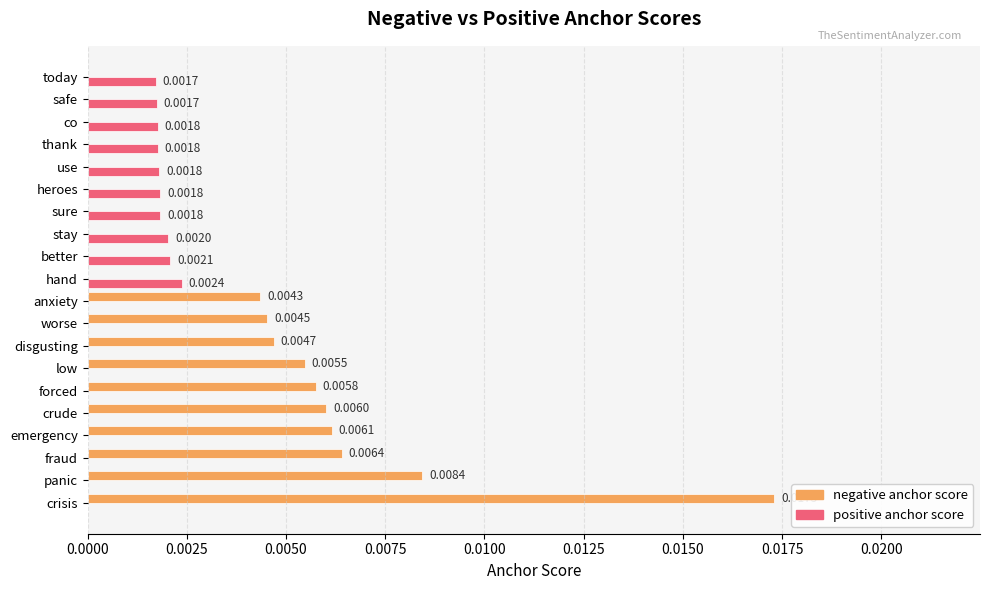

Count the number of data series in this chart.

2